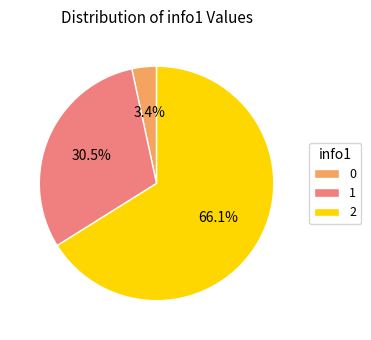

Is there a majority slice in this chart?

Yes